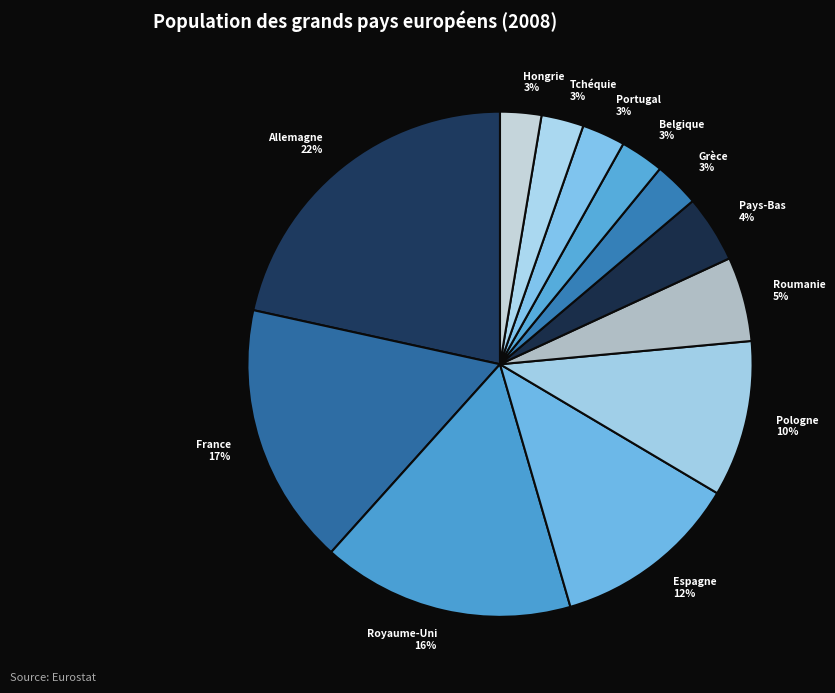

Is there any slice that represents more than half of the pie?

No